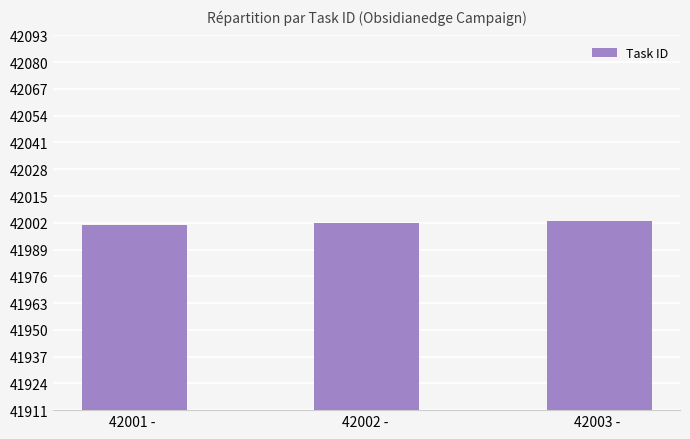

What is the average value?

42002